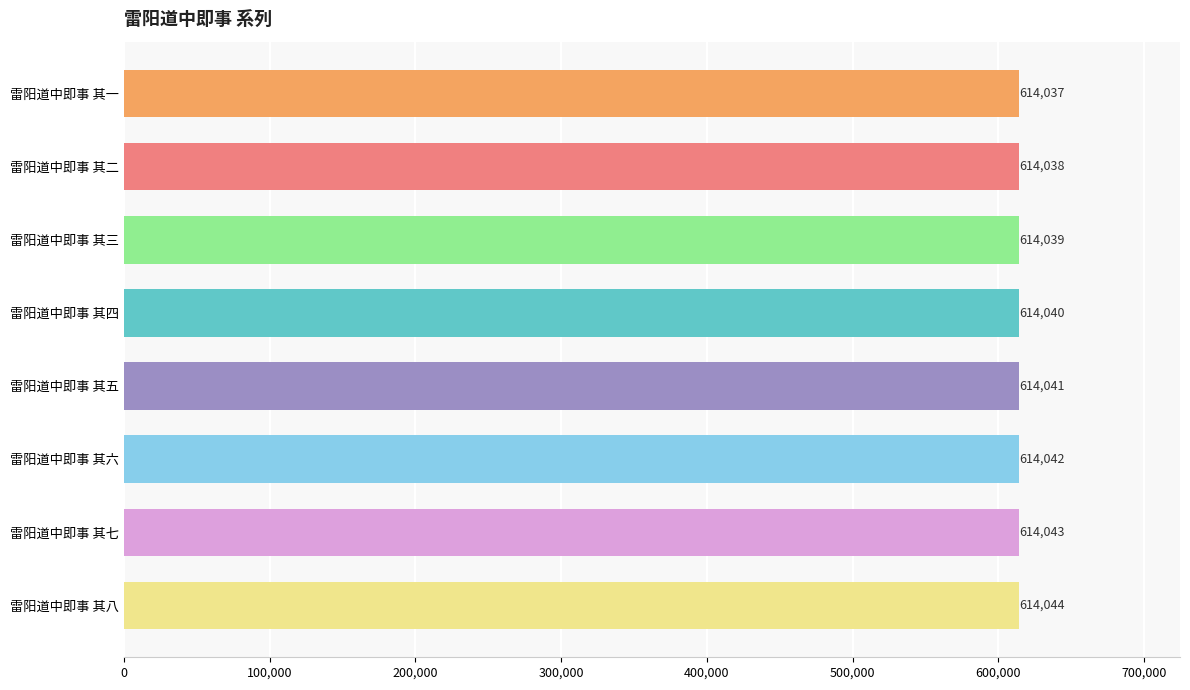

Between 雷阳道中即事 其三 and 雷阳道中即事 其四, which is larger?

雷阳道中即事 其四